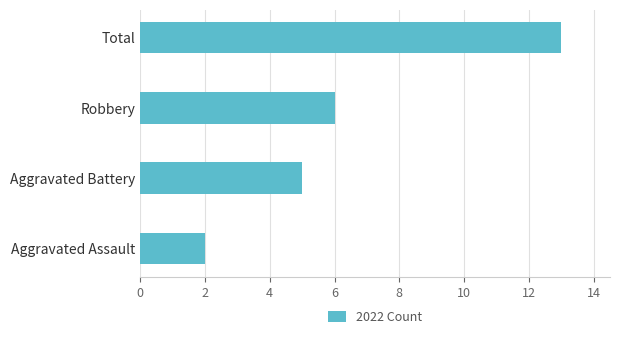

Are the bars grouped side by side (vs. stacked)?

No